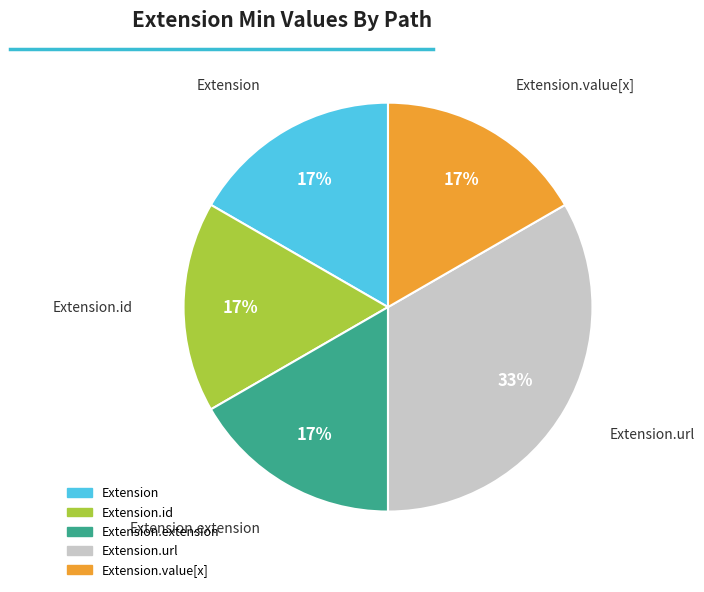

Is there a majority slice in this chart?

No